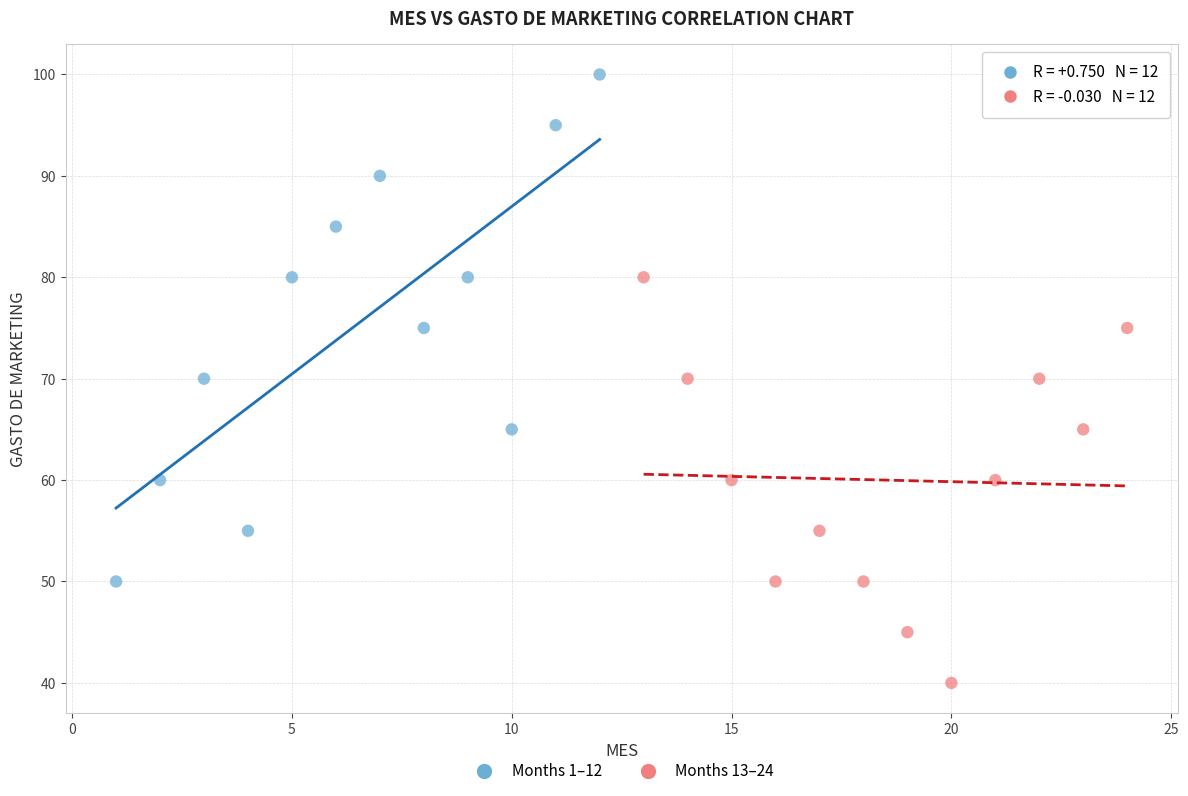

Which series reaches the minimum Y coordinate?

Months 13–24